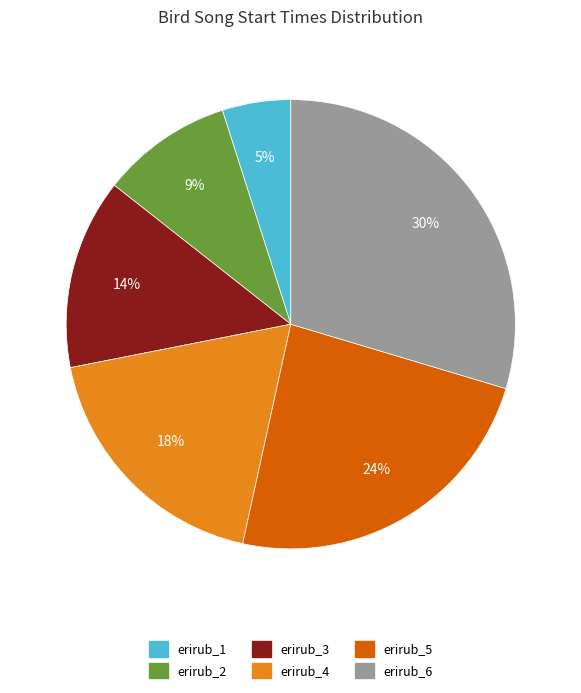

Which has a higher value, erirub_2 or erirub_3?

erirub_3